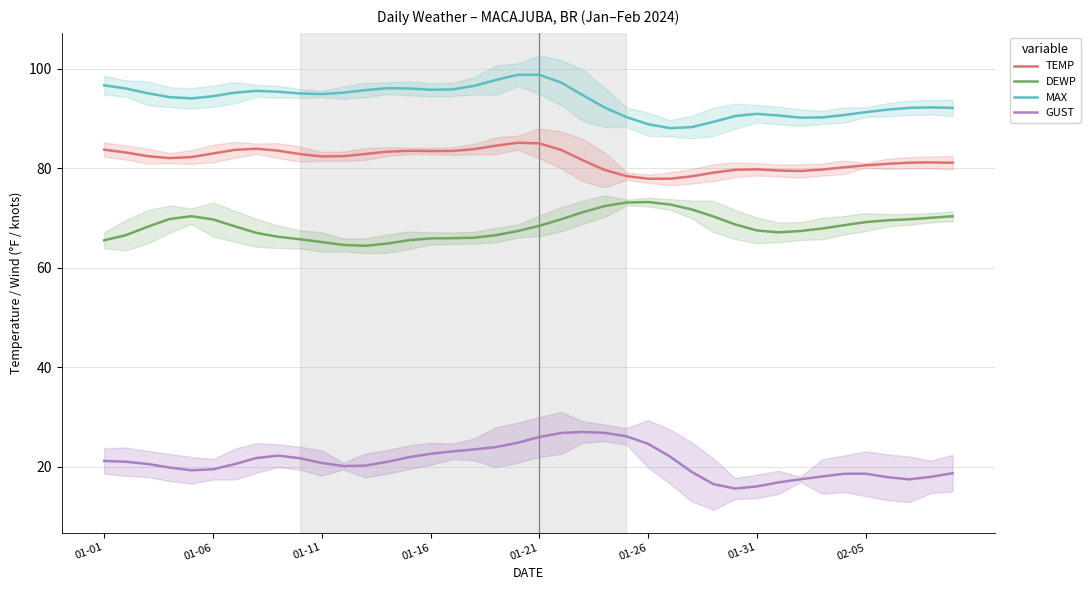

How many data points does each series have?

40